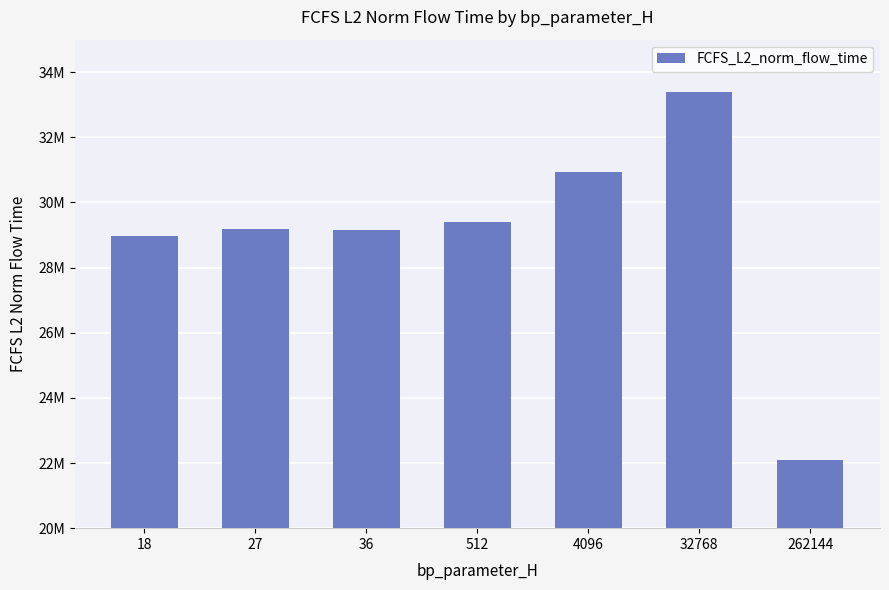

Does the chart contain any negative values?

No